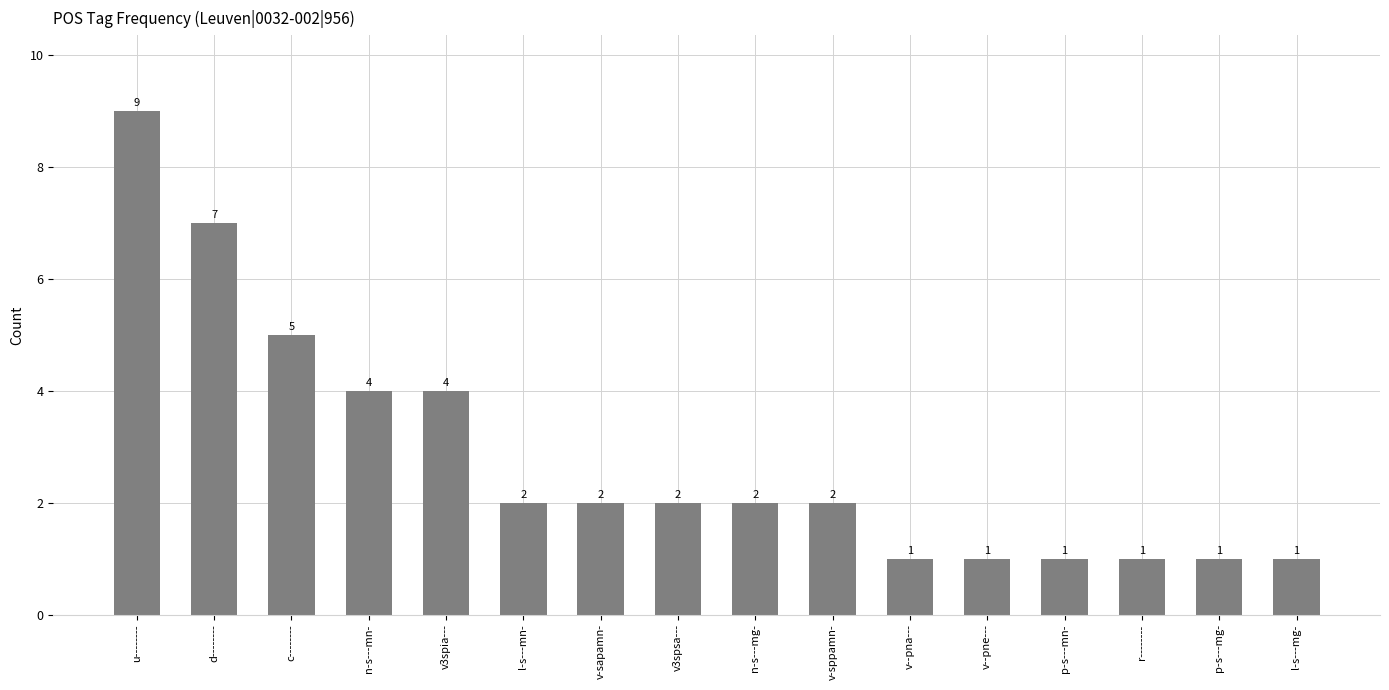

What is the approximate value at v-sppamn-?

2